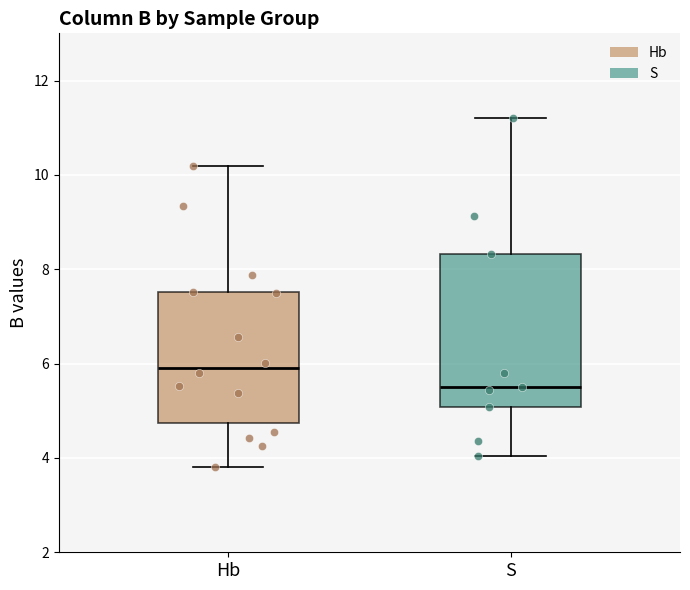

Reading left to right, transcribe this box plot: for each box, give where its median line is, the range the box spans, and where its two whiskers end, as read against the y-axis. The values are not printed on the chart, so give them approximately, as read against the axis.

Hb: median 6.0, box 4.8 to 7.6, whiskers 3.8 to 10.2
S: median 5.6, box 5.0 to 8.4, whiskers 4.0 to 11.2